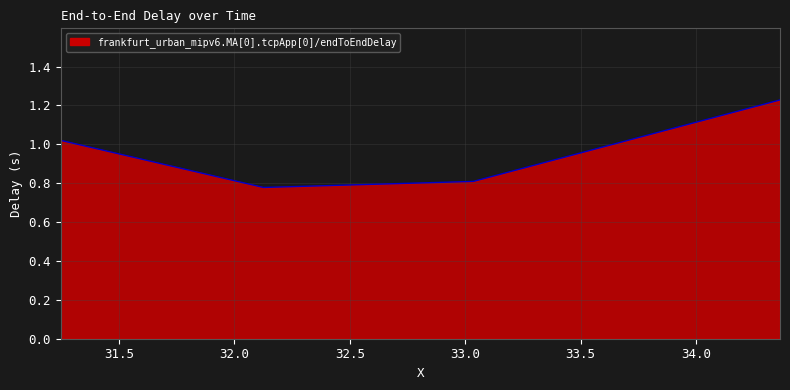

How many interior local valleys (lower than both neighbors) does the data have?

1